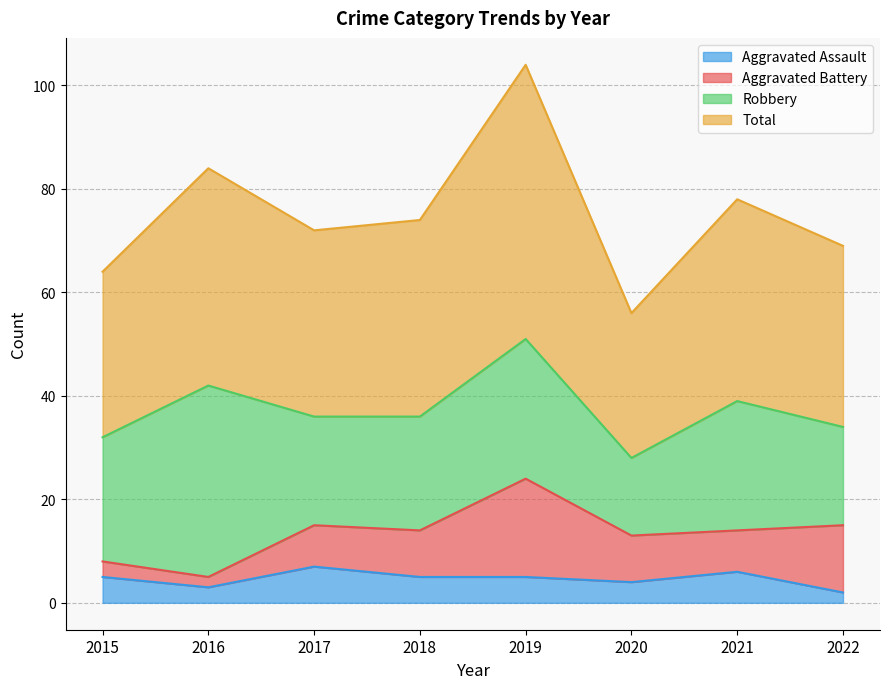

Which series has the largest range (max minus min)?

Total